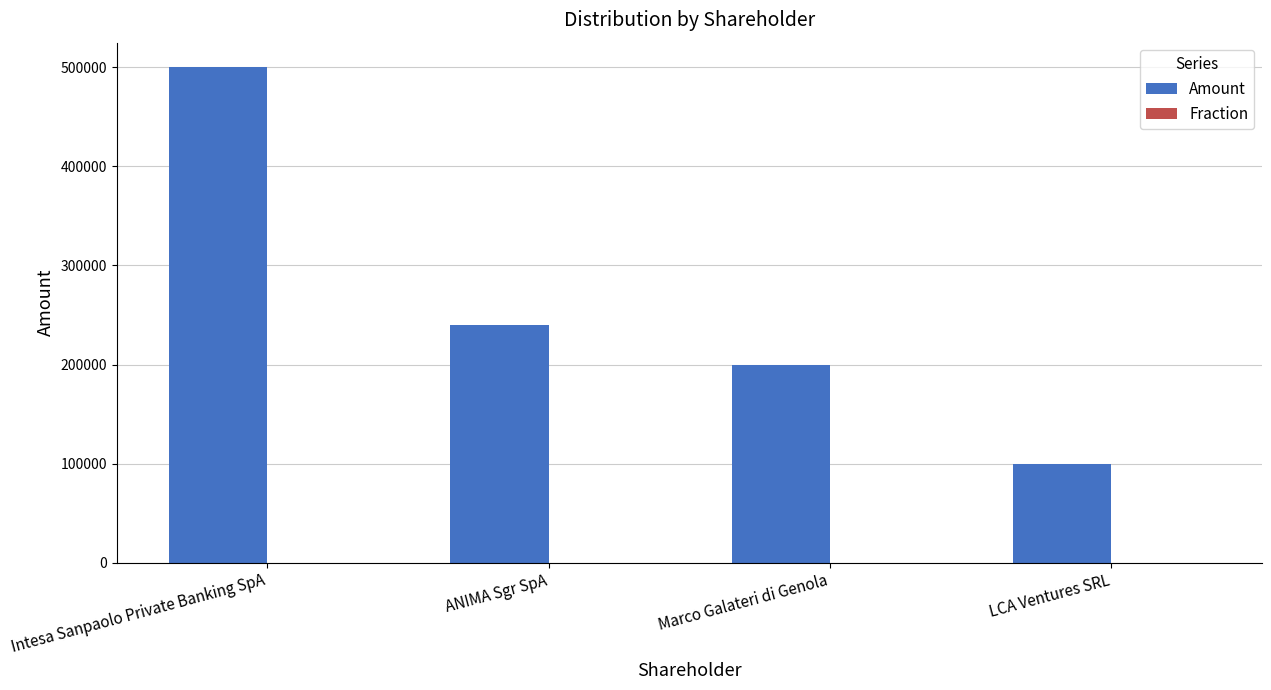

At which label does Amount reach its peak?

Intesa Sanpaolo Private Banking SpA